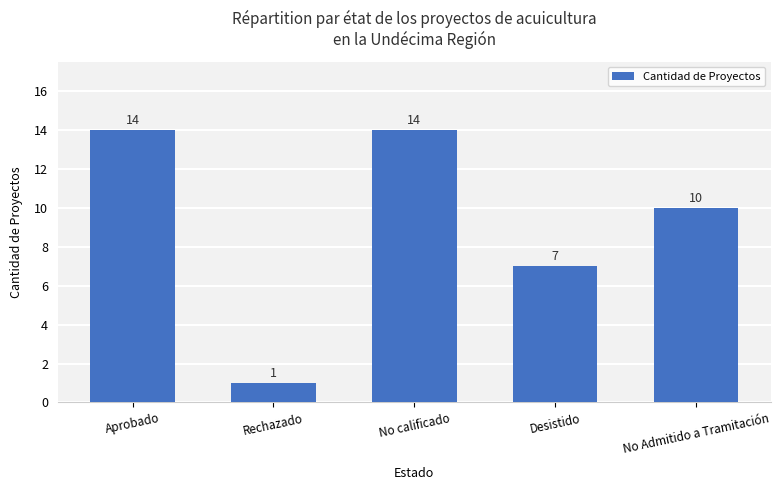

Count the values in the range 7 to 14.

4